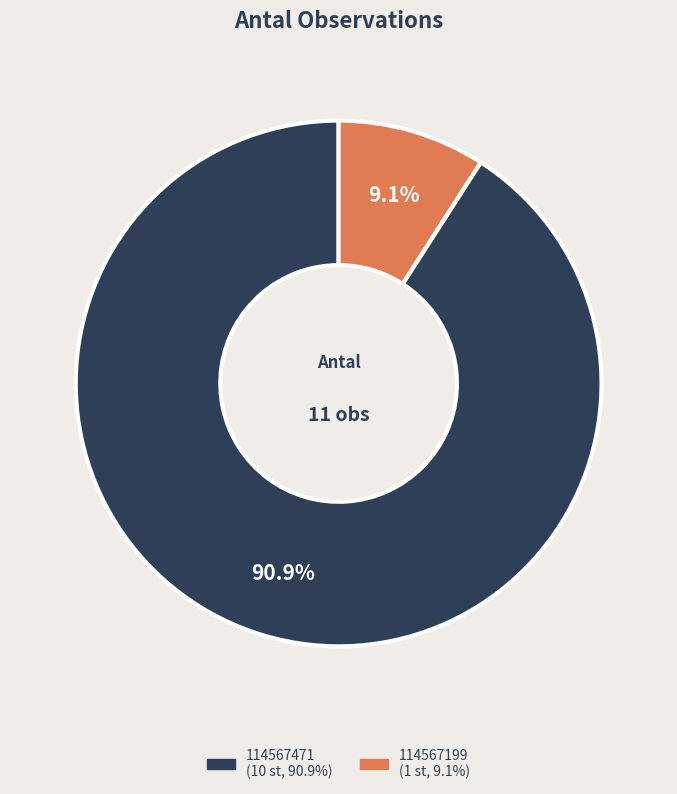

How many segments does this pie chart have?

2